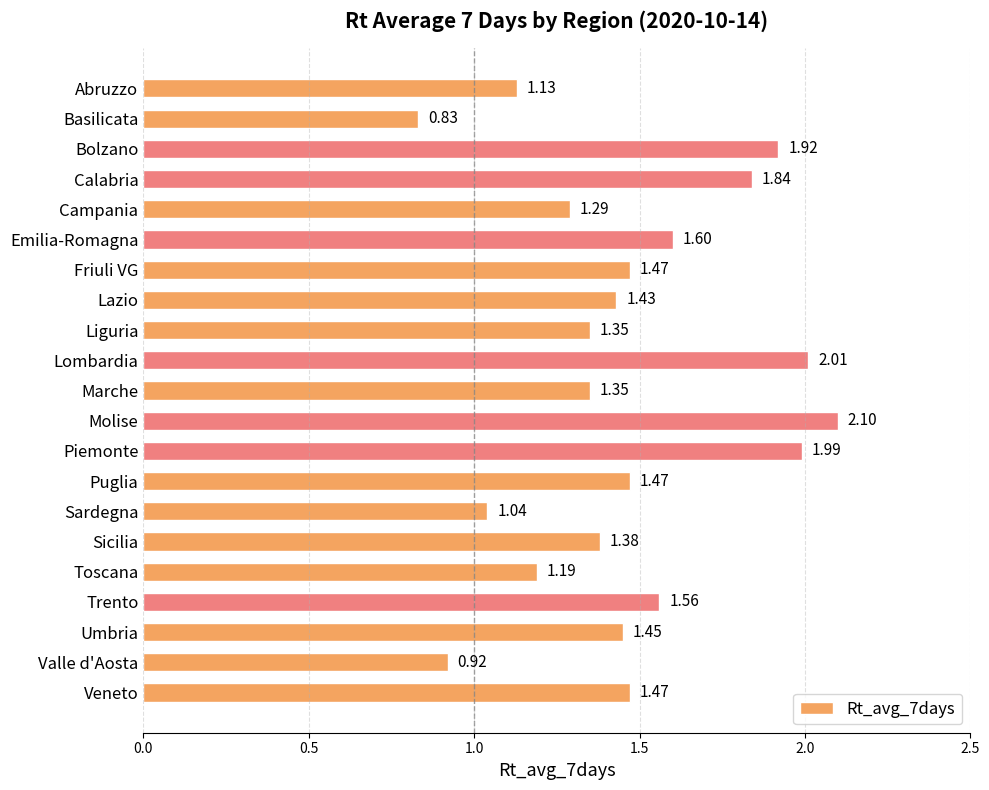

How many values exceed 1?

19